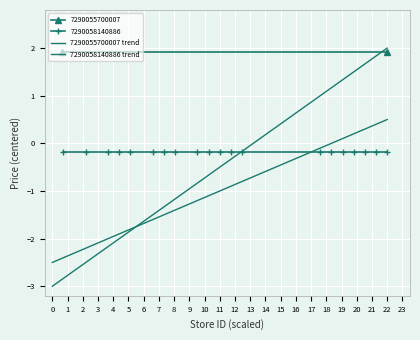

At which category is the sum across all series the highest?

22